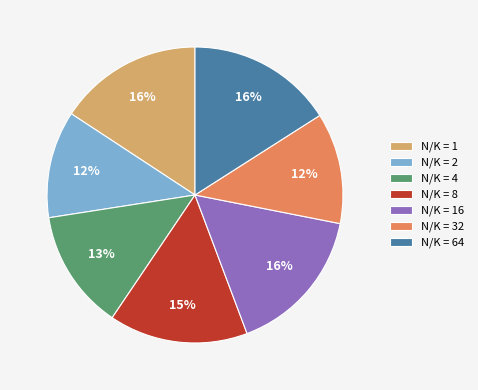

To the nearest percent, what is the difference between the largest and smallest slice percentages?

4%